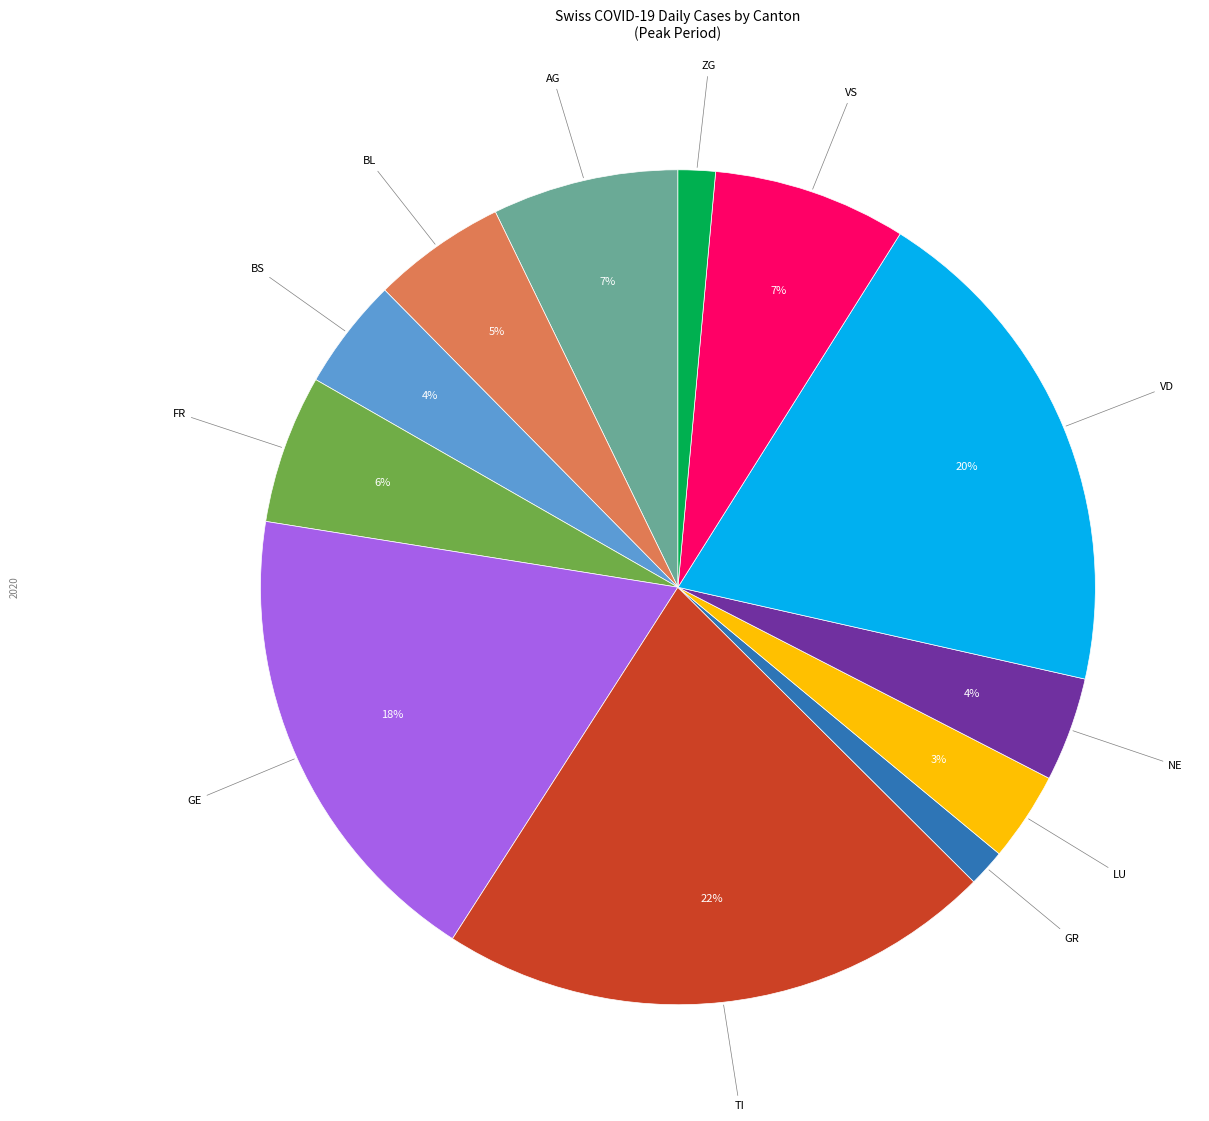

To the nearest percent, what is the average slice percentage?

8%